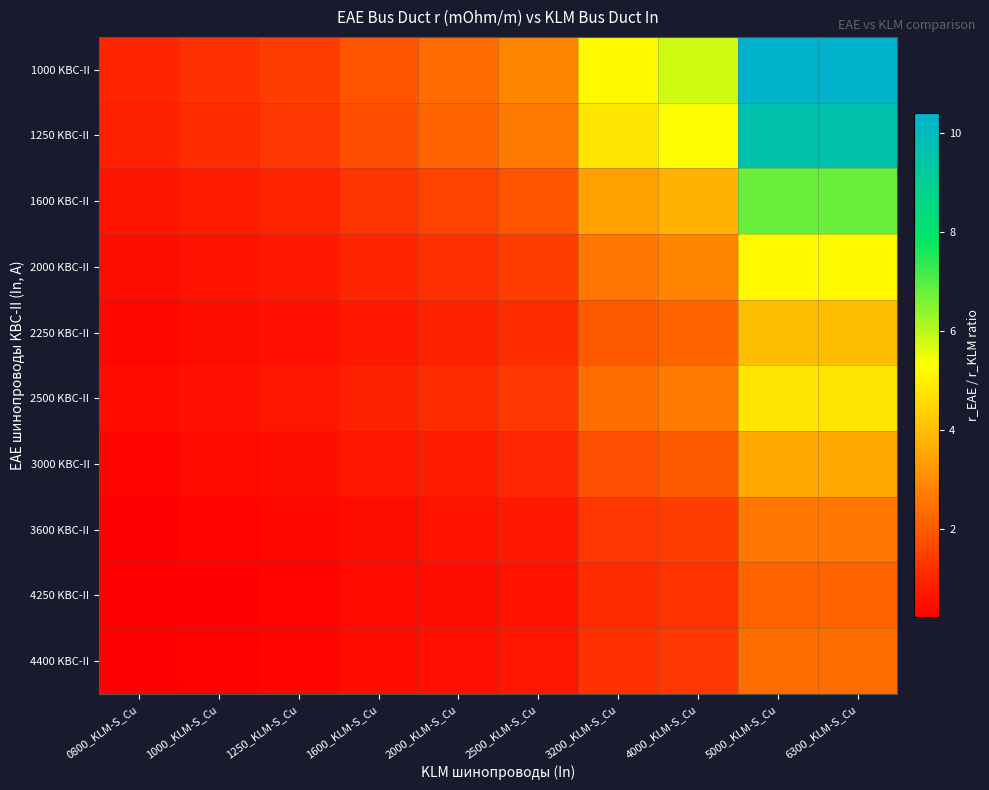

What is the minimum value shown in the chart?

0.2